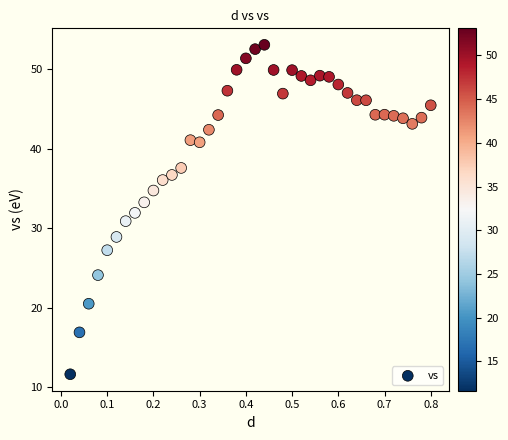

What is the range of X values (max minus min)?

0.8